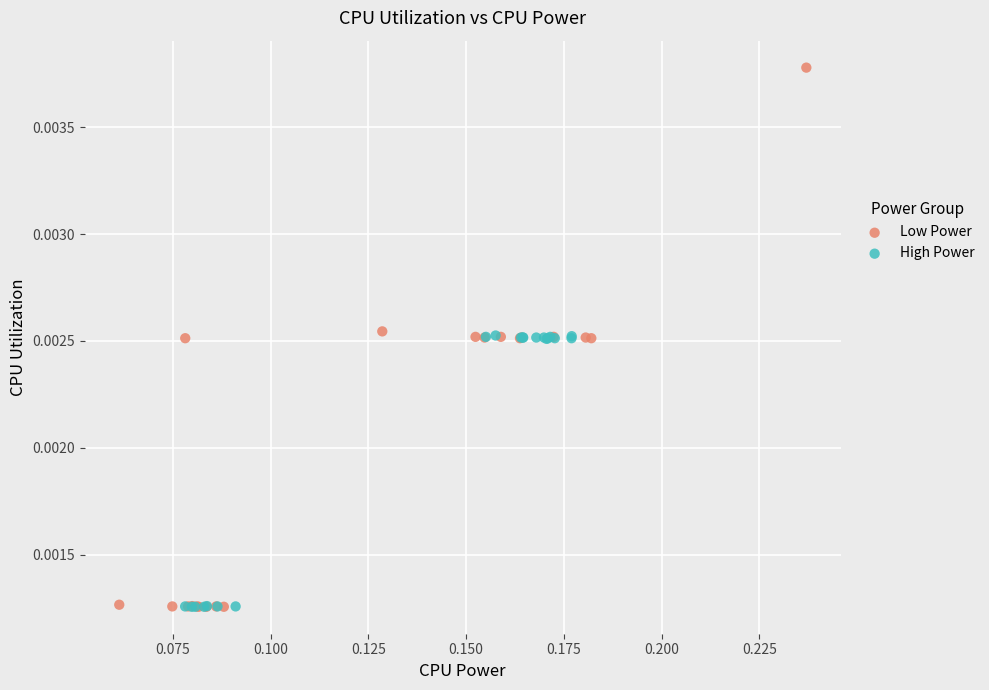

Which series contains the highest Y value?

Low Power